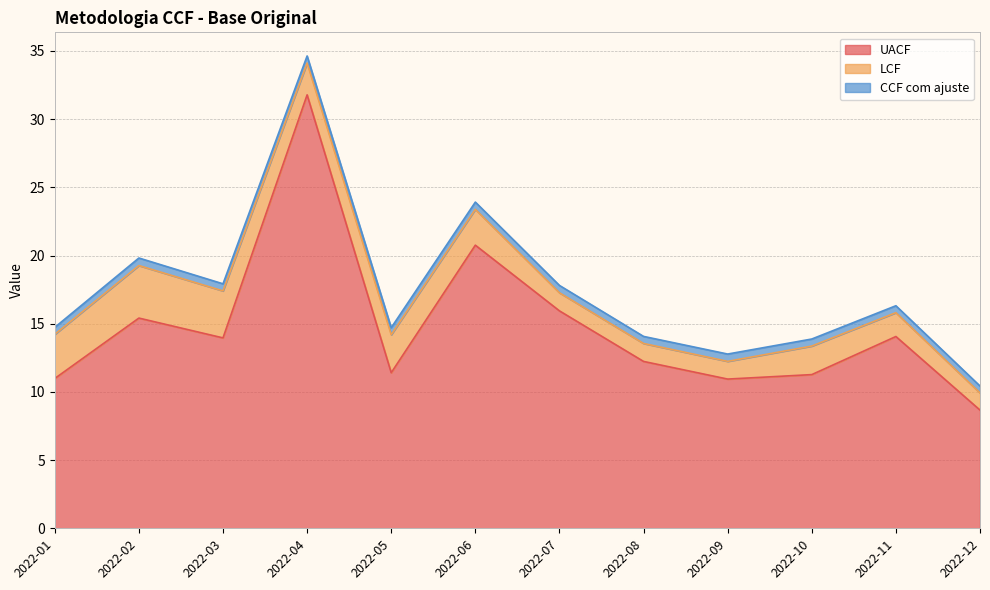

The LCF series shows 2.6 at 2022-06. True or false?

True